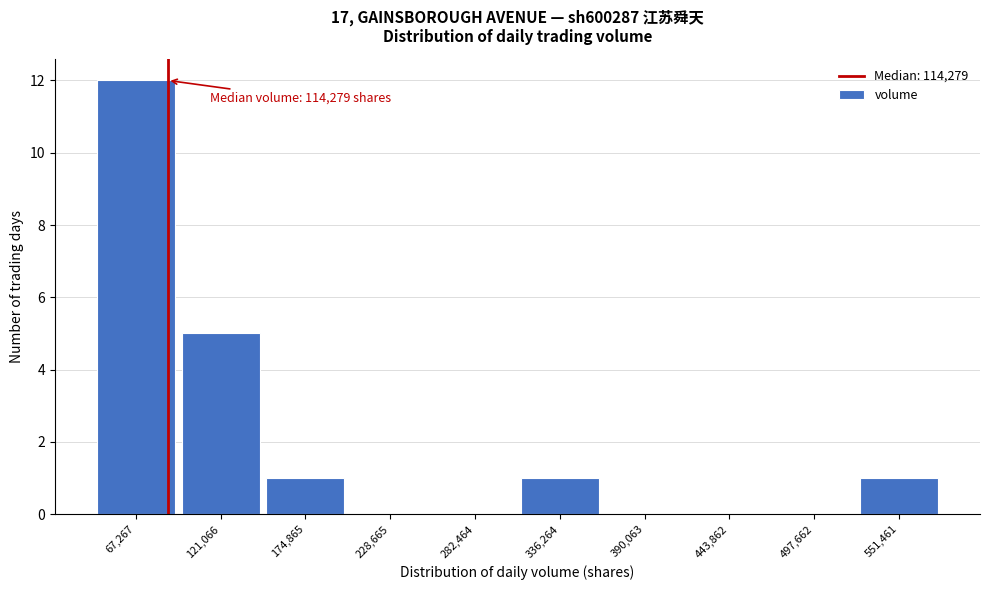

Reading left to right, extract all data points from this chart.

67,267=12	121,066=5	174,865=1	228,665=0	282,464=0	336,264=1	390,063=0	443,862=0	497,662=0	551,461=1